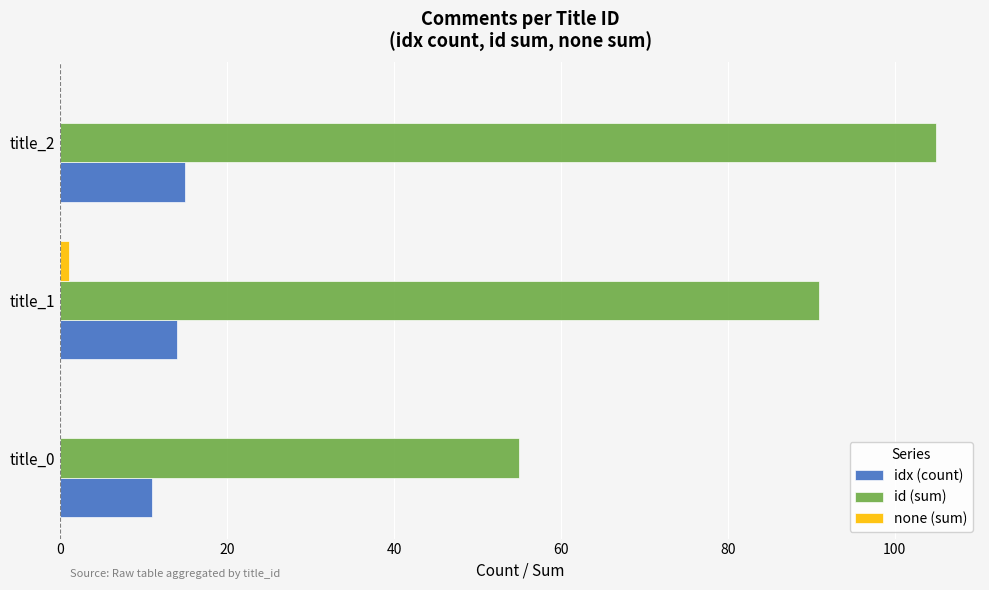

Between title_1 and title_2, which series saw the biggest shift?

id (sum)